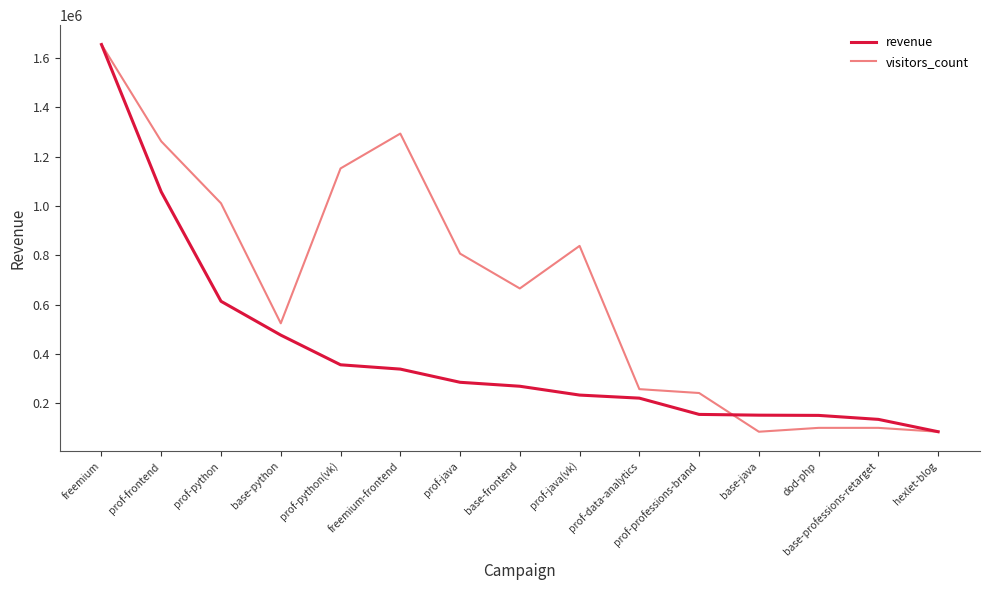

Between prof-python(vk) and prof-professions-brand, which series saw the biggest shift?

visitors_count